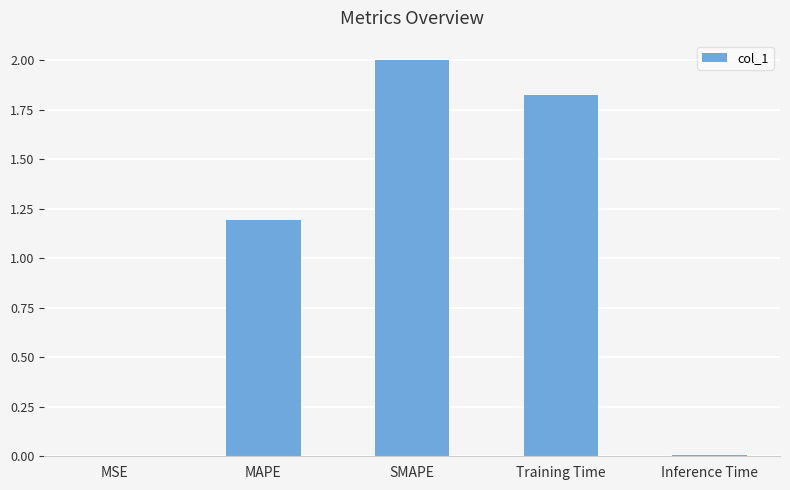

Is it true that the value at SMAPE is 2.0?

True